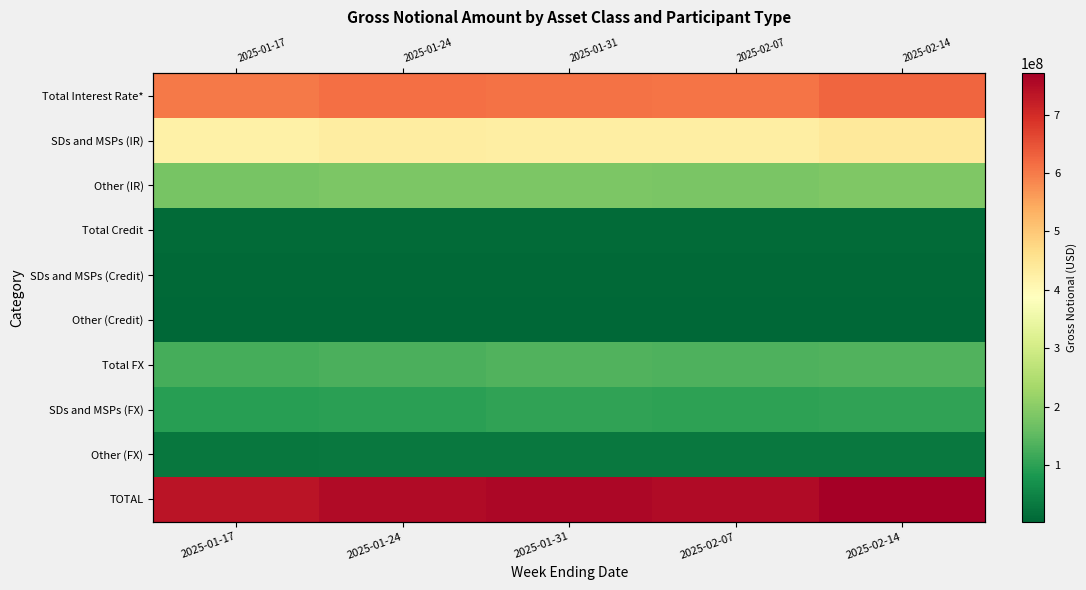

What is the average value of the Other (FX) series?

31315299